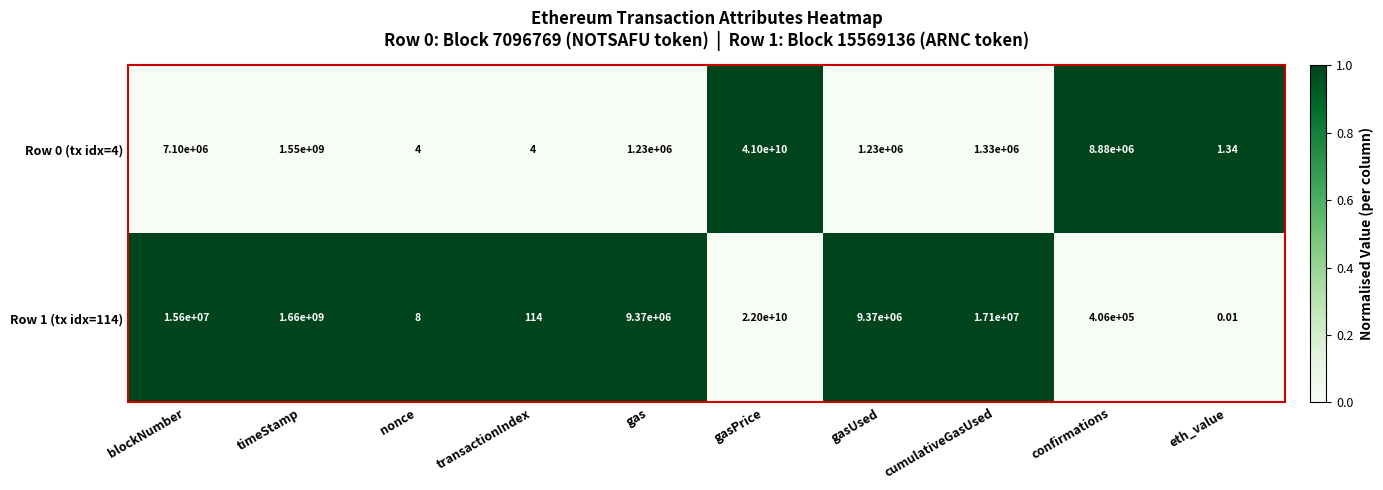

At which category is the sum across all series the highest?

gasPrice